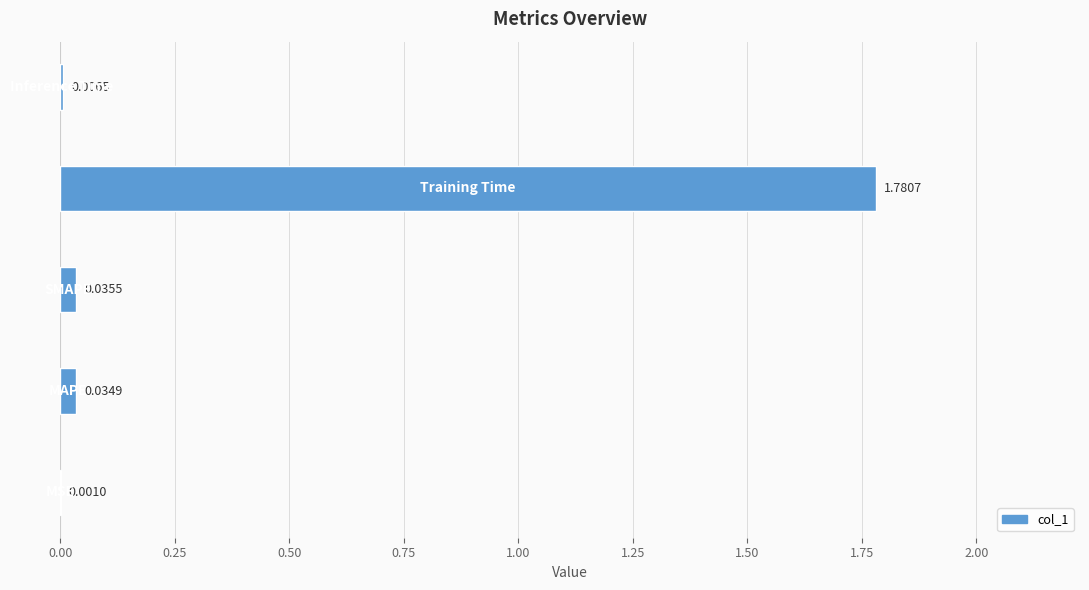

What is the sum of all values?

1.9